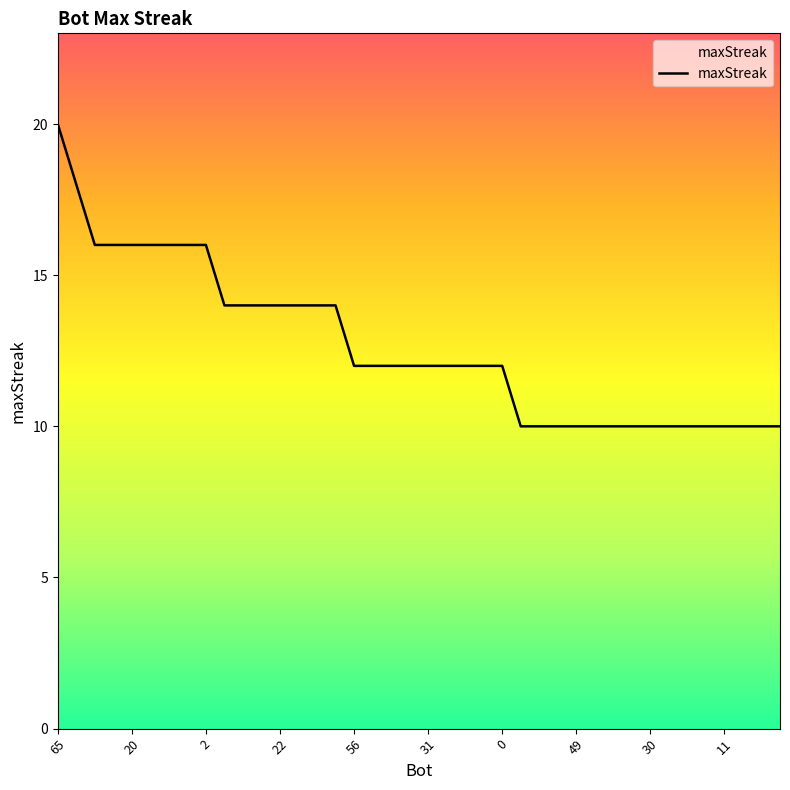

What is the maximum value shown in the chart?

20